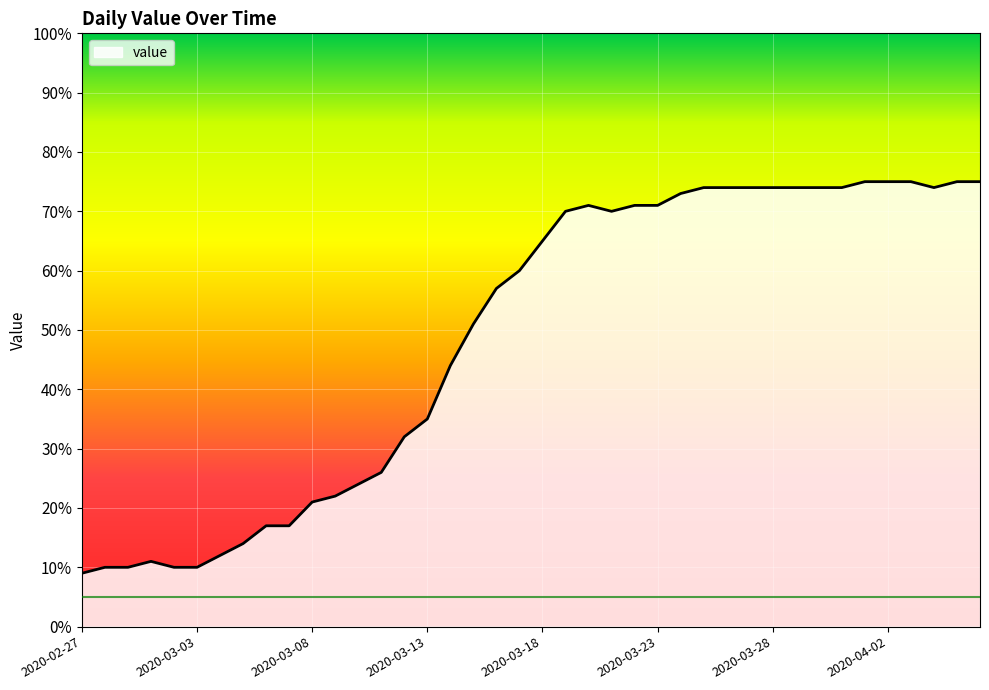

What is the maximum value shown in the chart?

75